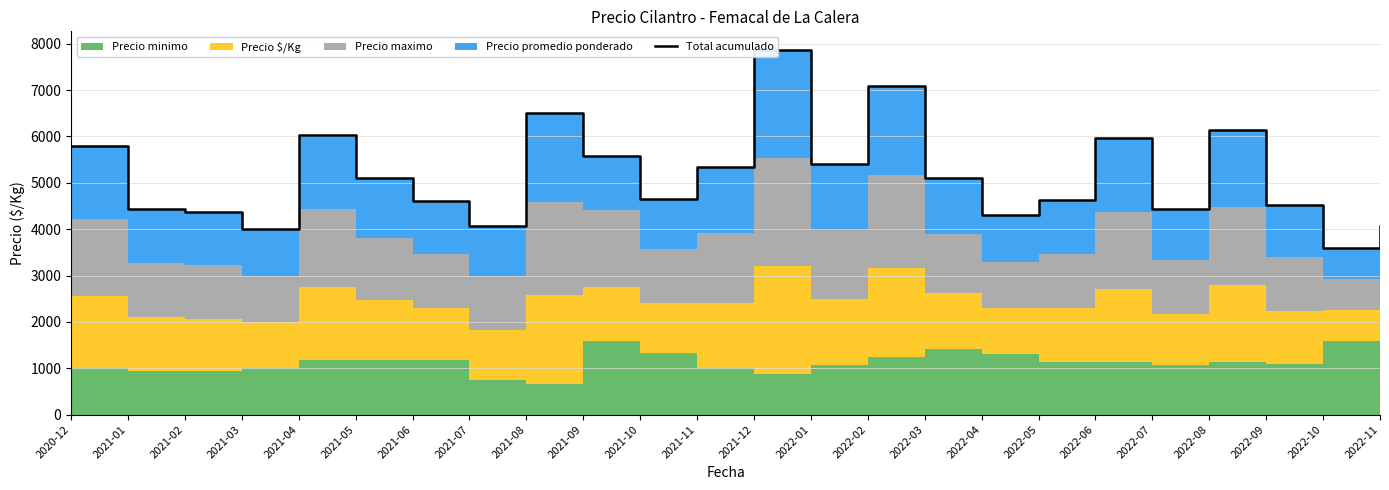

Reading left to right, list all the values displayed in this chart.

5791	4432	4368	4000	6026	5100	4598	4075	6513	5584	4660	5334	7875	5406	7095	5102	4300	4633	5963	4436	6136	4526	3591	4071